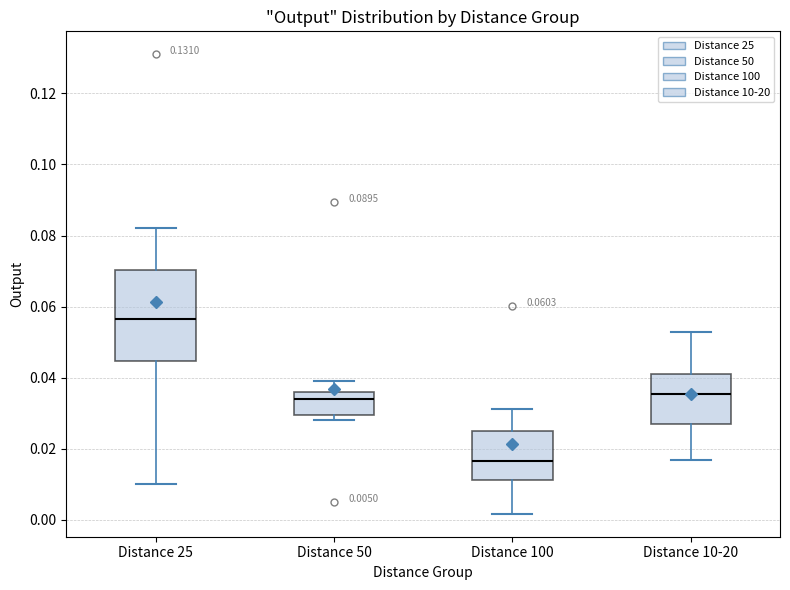

Comparing the boxes themselves (not the whiskers), which one is the tallest?

Distance 25